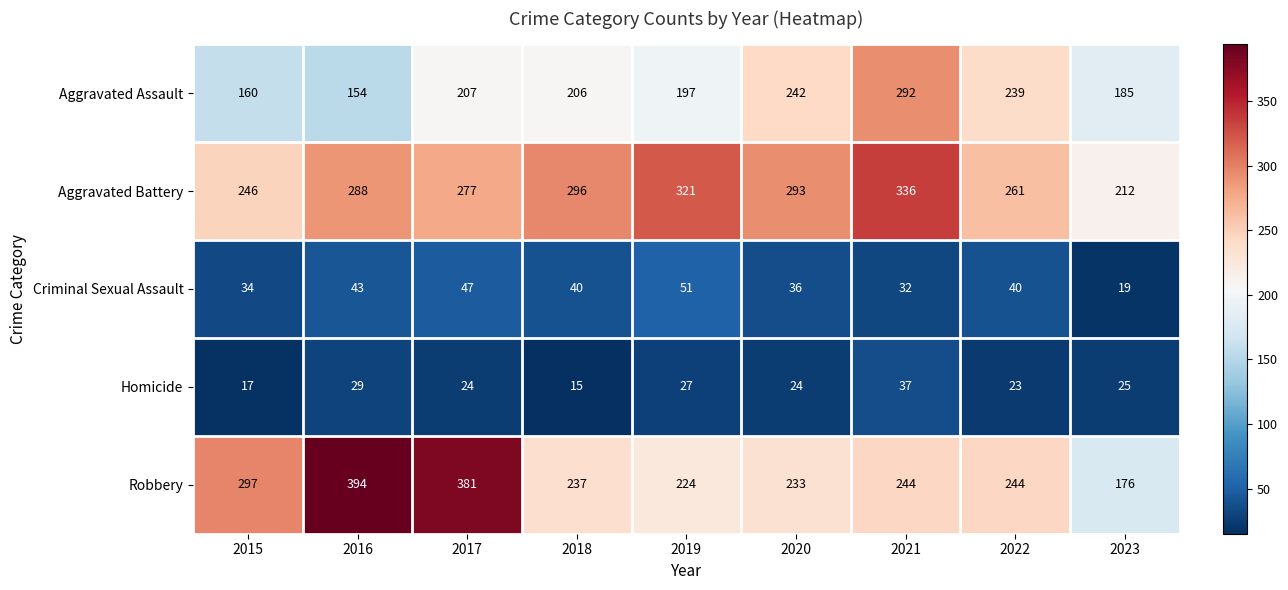

What is the total value across all series at 2019?

820